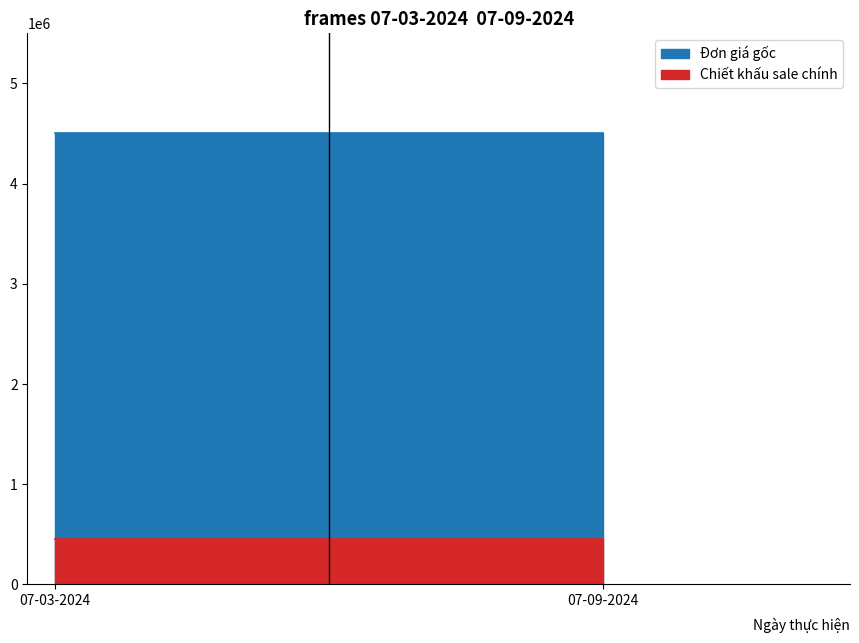

How many categories are shown in the chart?

2